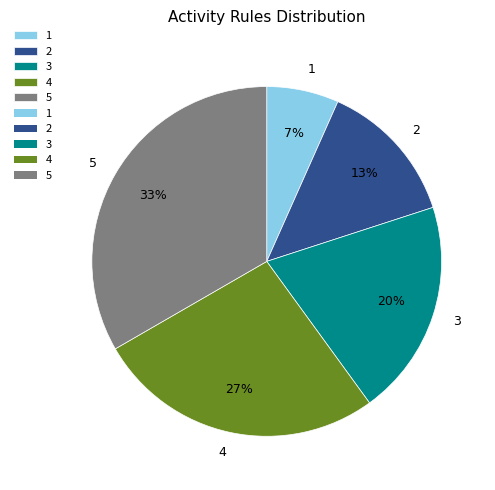

Which has a higher value, 2 or 3?

3